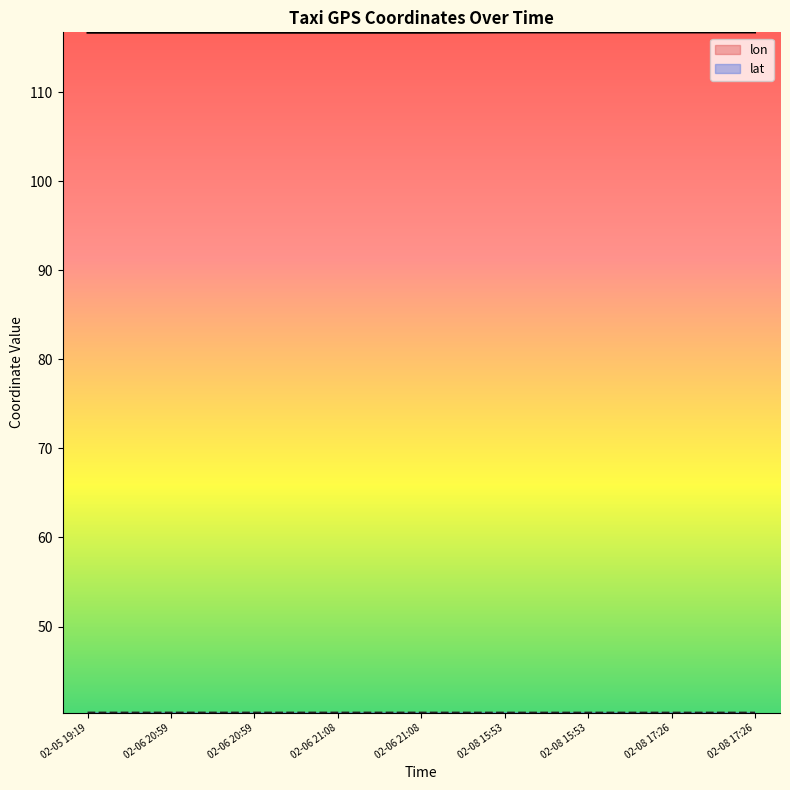

Does the chart display data point markers on the line(s)?

No